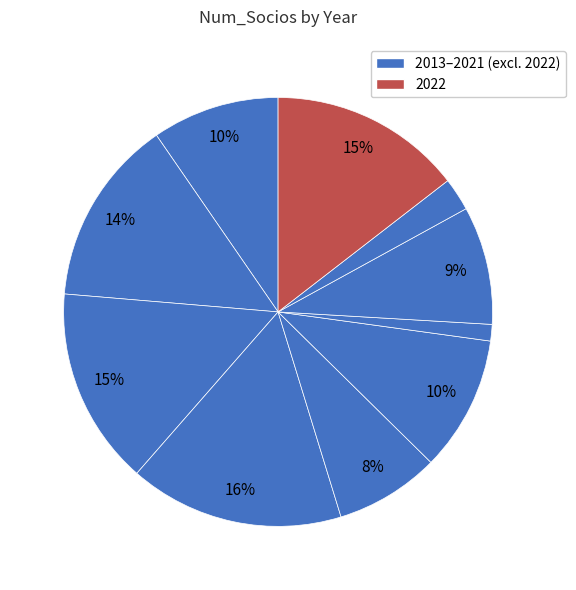

To the nearest percent, what is the average slice percentage?

10%